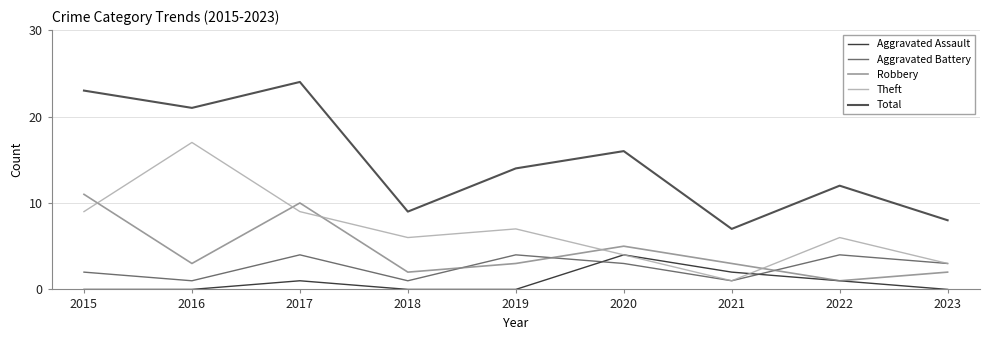

True or false: Theft and Robbery intersect in this chart.

True